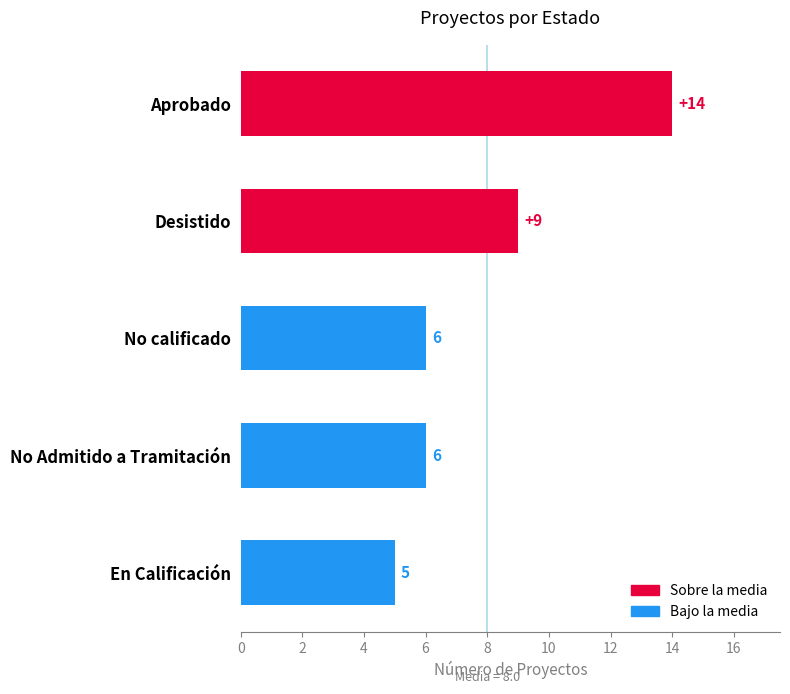

The chart shows a value of 14 at Aprobado. True or false?

True